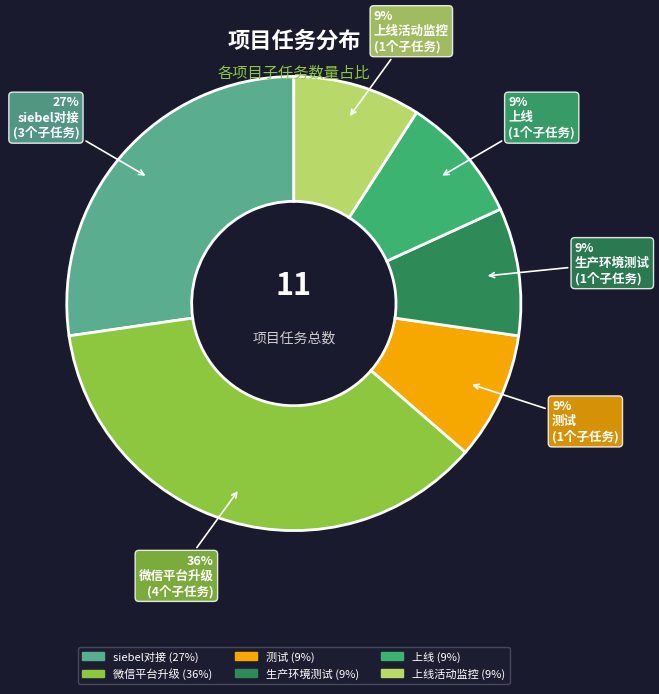

To the nearest percent, what is the difference between the largest and smallest slice percentages?

27%